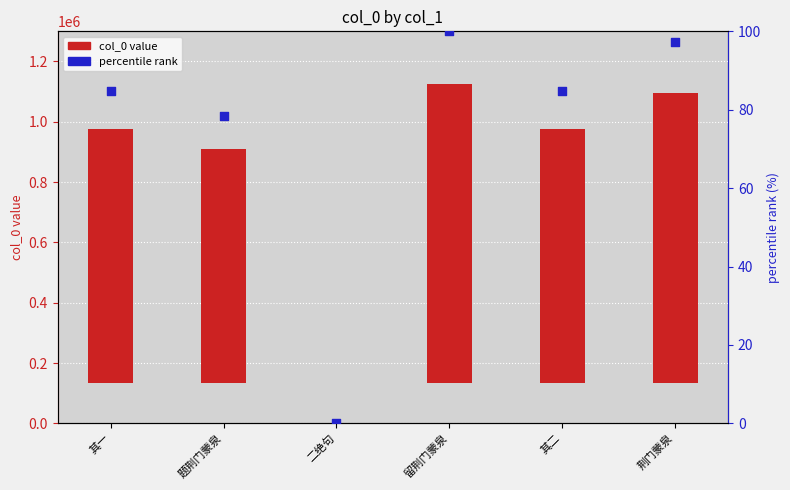

At how many categories does at least one series exceed 259545?

5